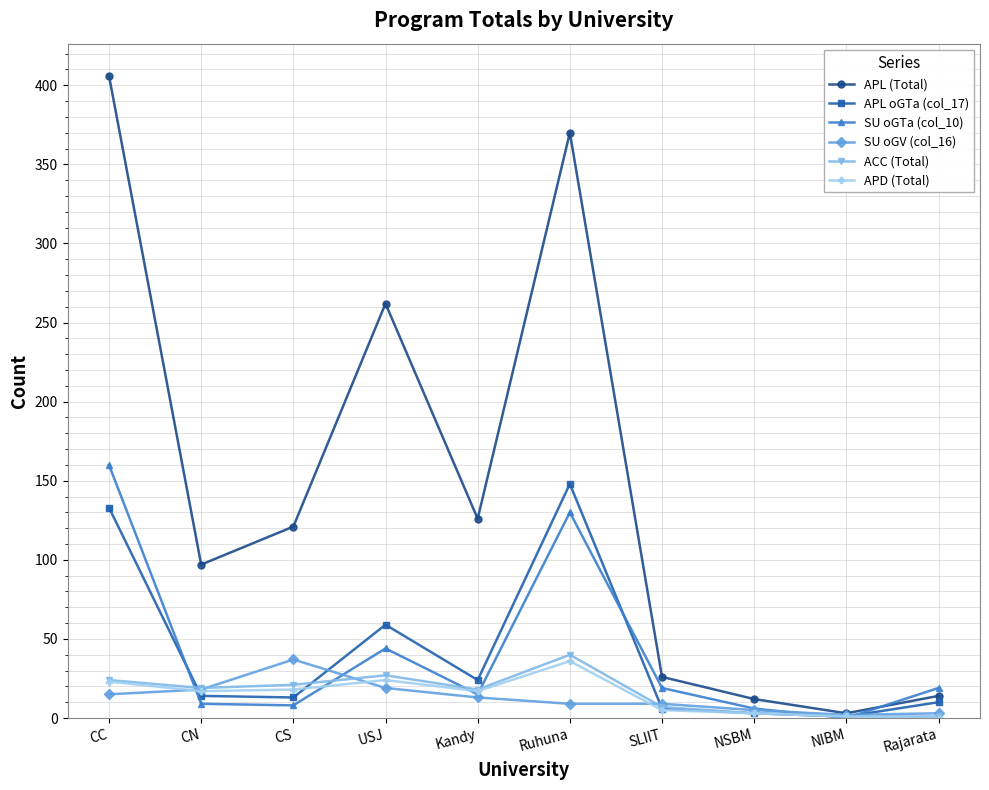

Is it true that APL (Total) equals 14 at Rajarata?

True